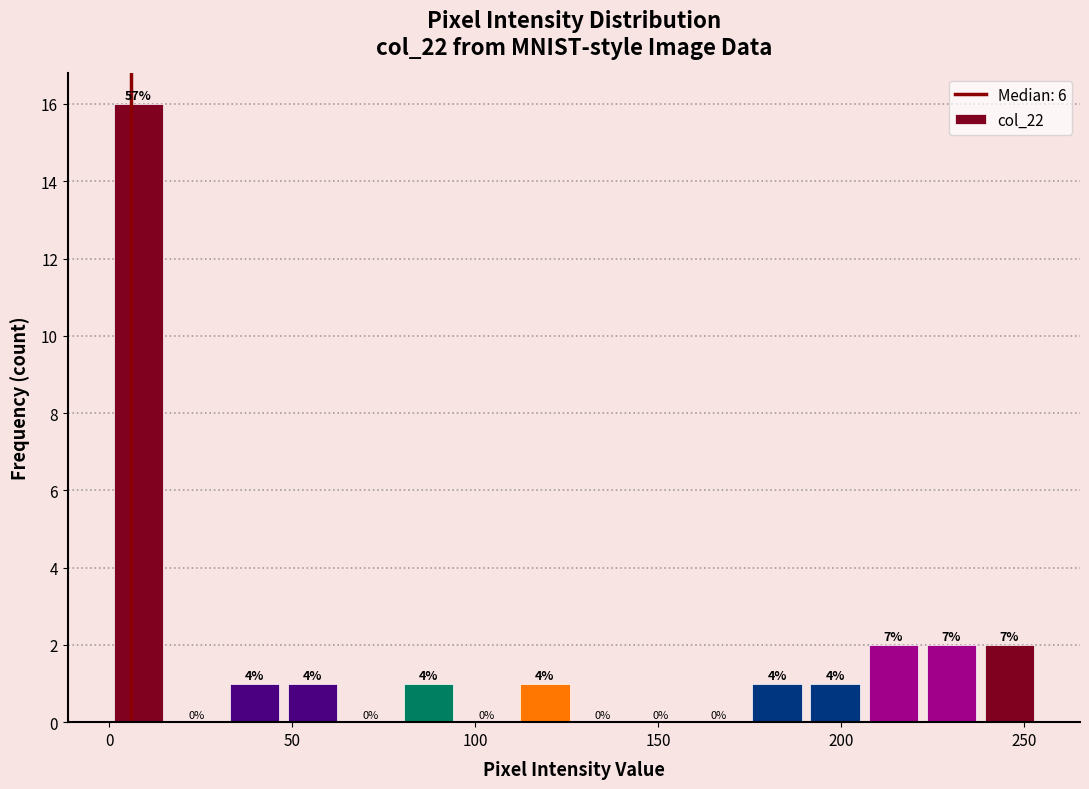

Around what value on the x-axis is the tallest bar? Give the approximate position of its centre, as read against the axis.

10